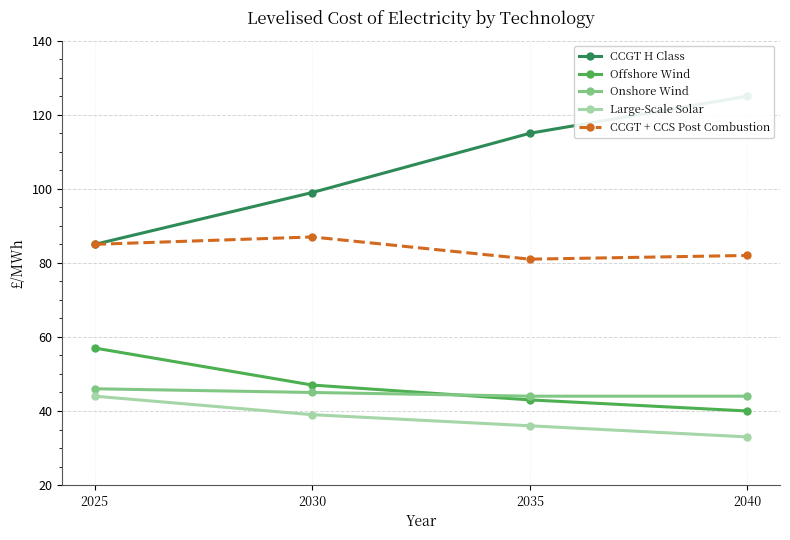

At how many categories does at least one series exceed 121?

1